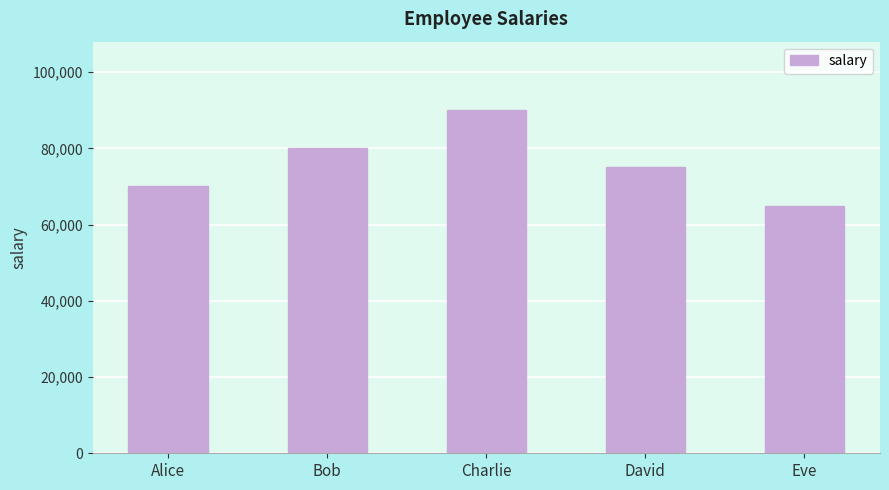

List the labels in order of value, smallest first.

Eve, Alice, David, Bob, Charlie